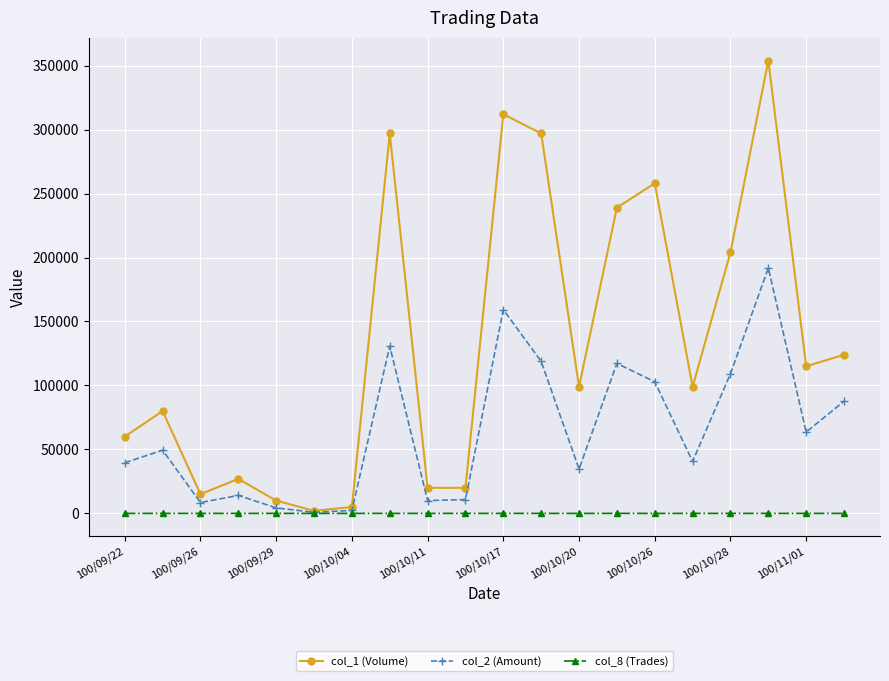

What is the sum of all col_2 (Amount) values?

1296140